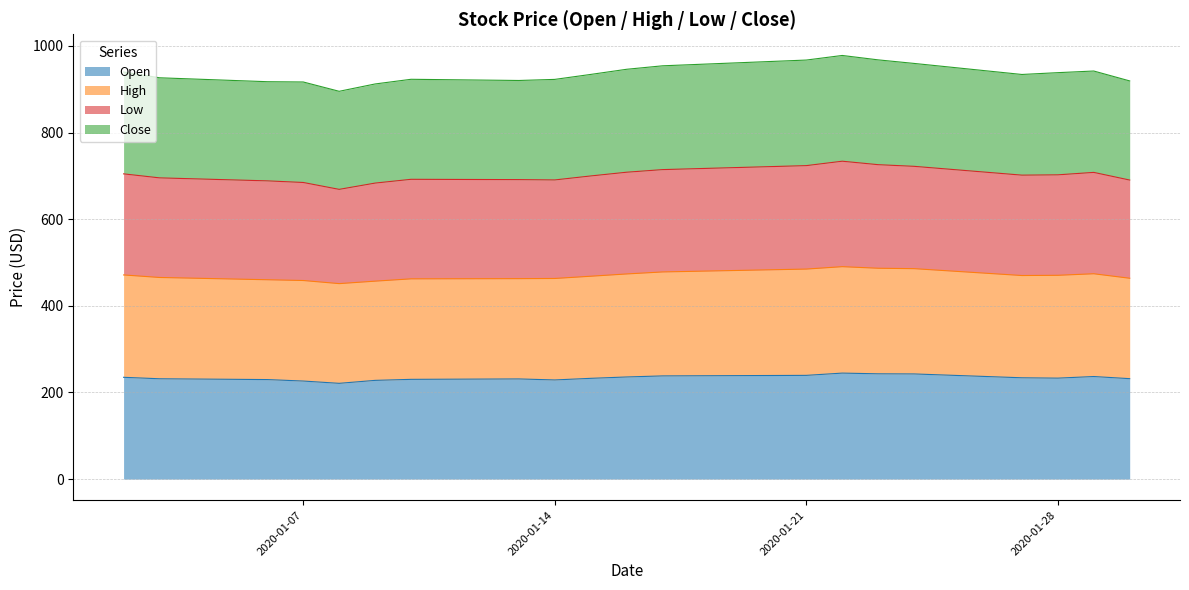

How many data points does each series have?

20